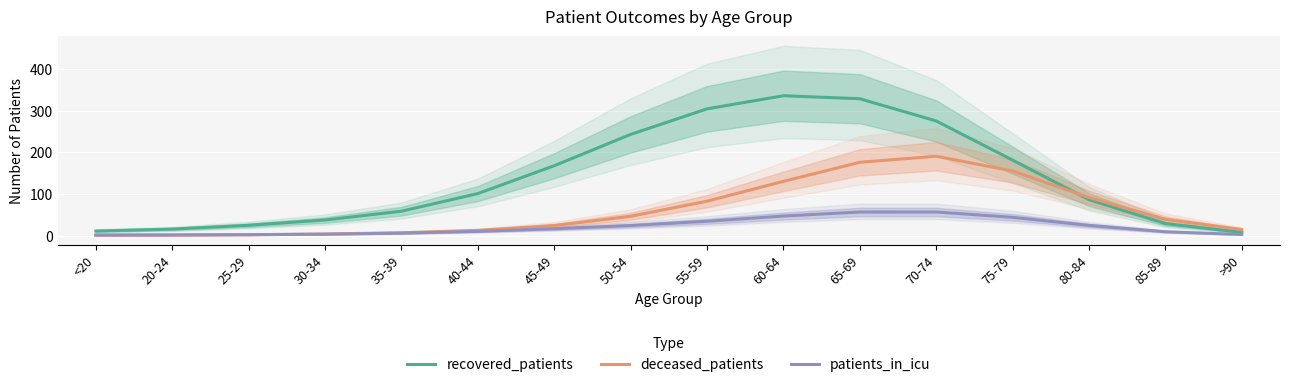

Count the number of categories in the chart.

16